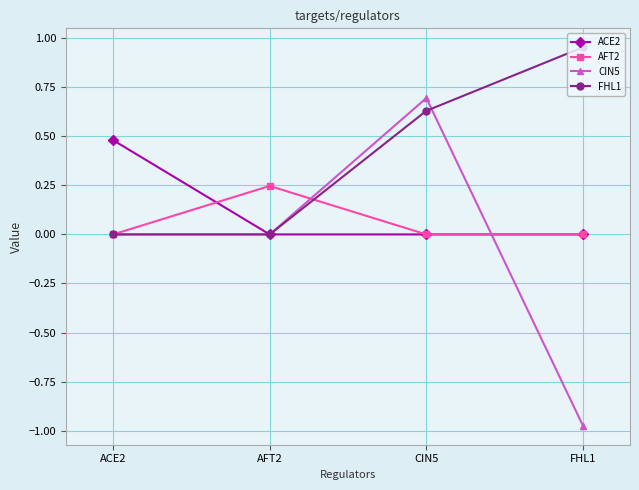

What value does the CIN5 series have at CIN5?

0.7